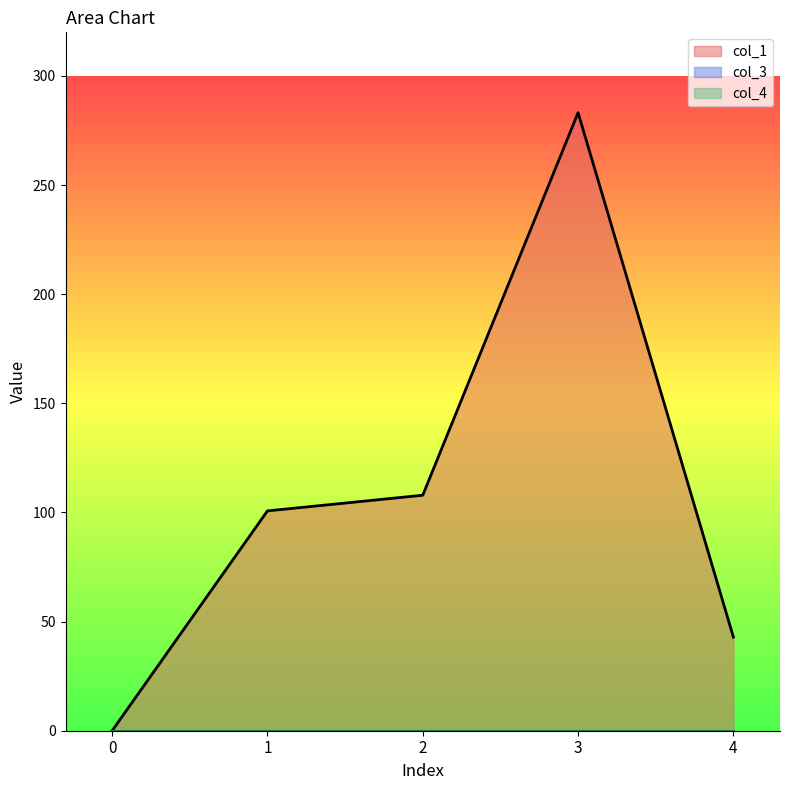

List the series in order of their peak value, highest first.

col_1, col_3, col_4